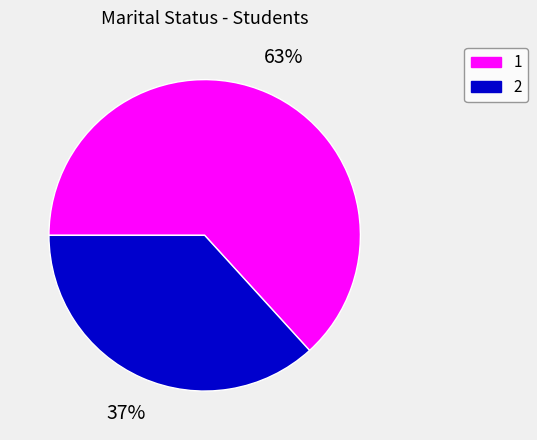

Is there any slice that represents more than half of the pie?

Yes